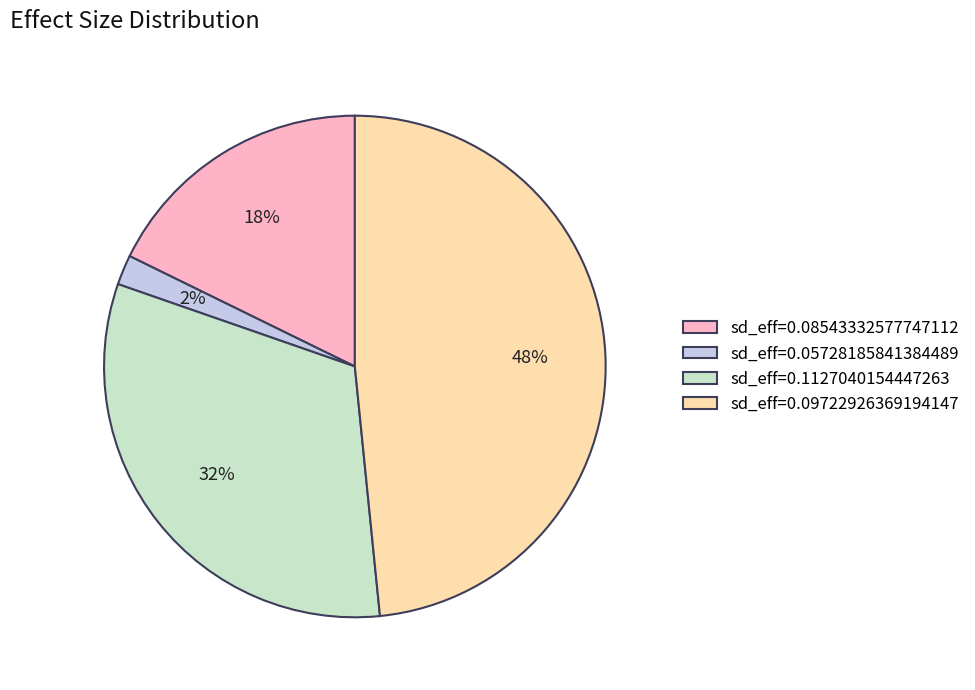

To the nearest percent, what is the difference between the sd_eff=0.09722926369194147 and sd_eff=0.1127040154447263 slice percentages?

16%